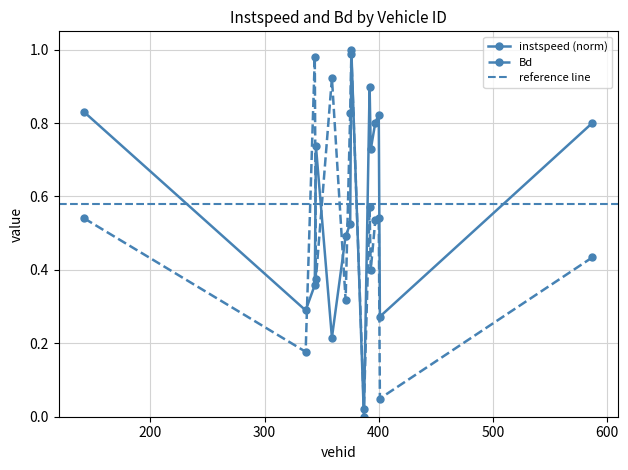

At which category does Bd reach its first local peak?

344.0